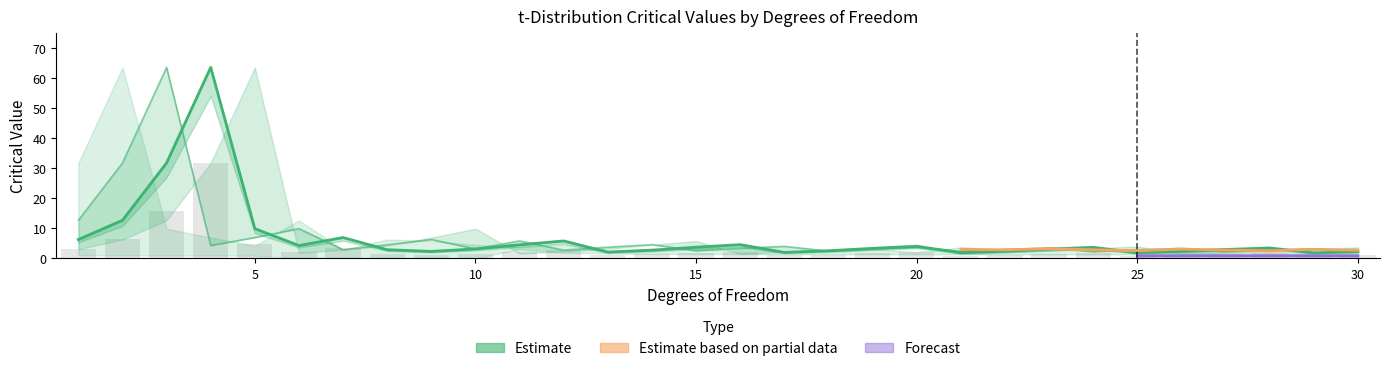

True or false: df_0.995 has a value of 2.3 at 30.

False